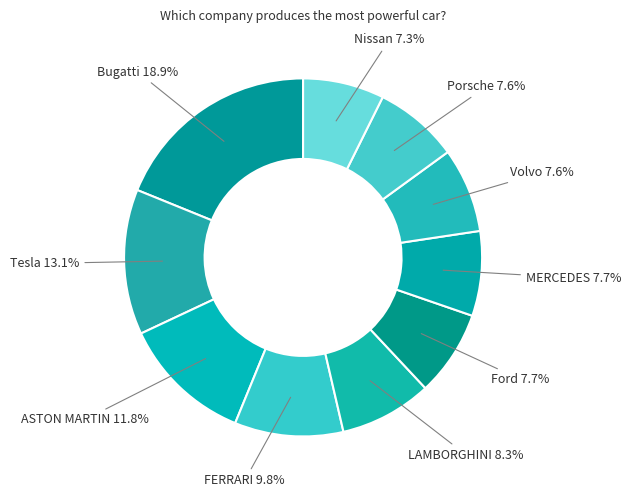

To the nearest percent, what is the difference between the Porsche and ASTON MARTIN slice percentages?

4%